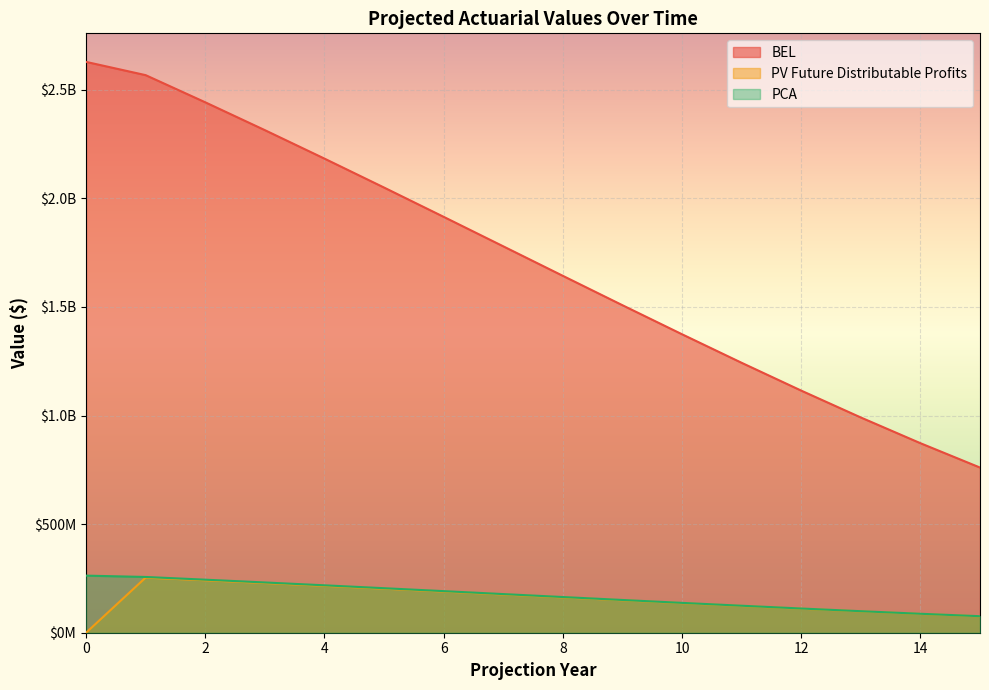

Is it true that BEL equals 2273110090.6 at 10?

False